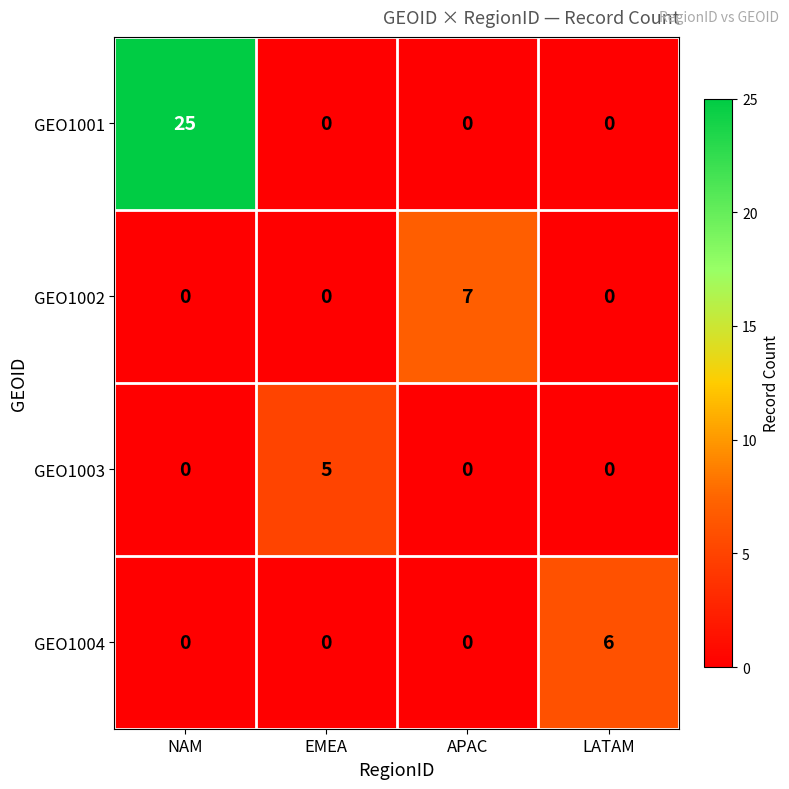

Which series changed the most between EMEA and APAC?

GEO1002